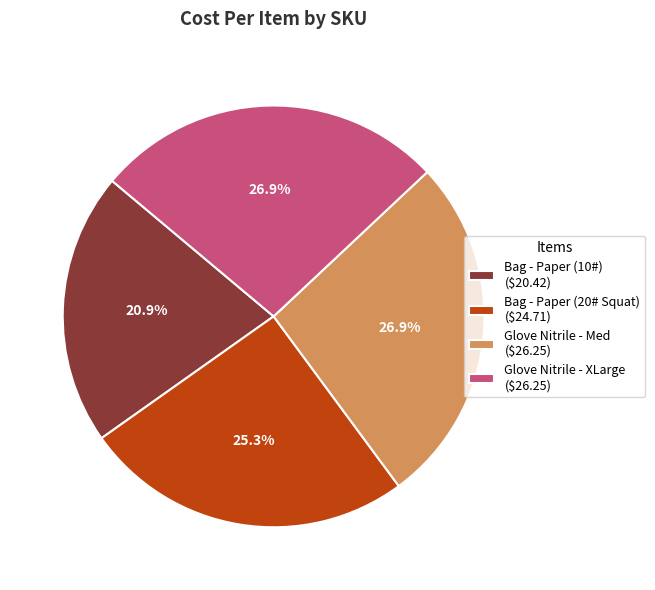

Does any single category account for the majority?

No